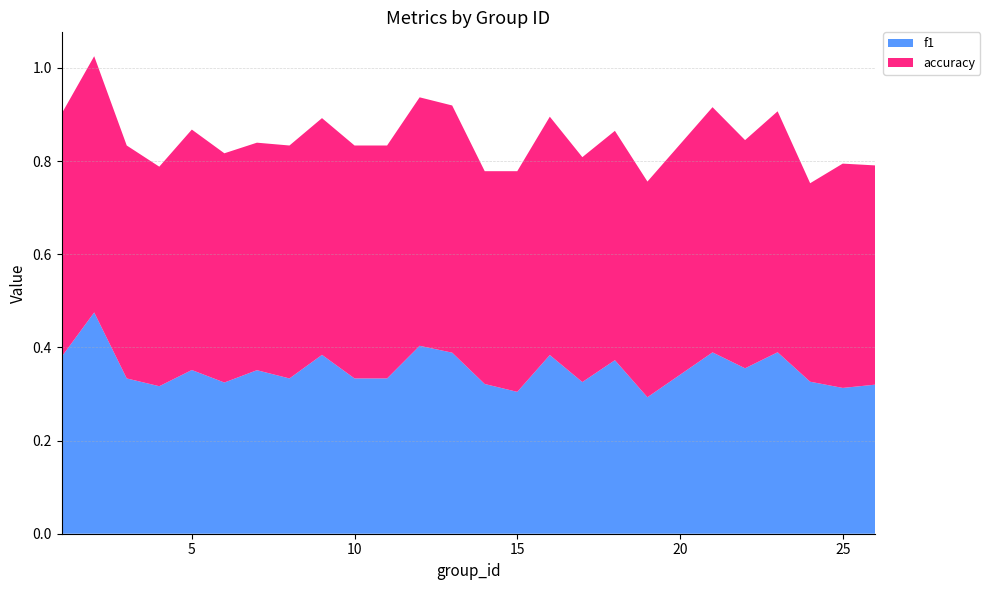

Reading left to right, list all the values displayed in this chart.

f1: 1=0.4	2=0.5	3=0.3	4=0.3	5=0.4	6=0.3	7=0.4	8=0.3	9=0.4	10=0.3	11=0.3	12=0.4	13=0.4	14=0.3	15=0.3	16=0.4	17=0.3	18=0.4	19=0.3	21=0.4	22=0.4	23=0.4	24=0.3	25=0.3	26=0.3
accuracy: 1=0.5	2=0.6	3=0.5	4=0.5	5=0.5	6=0.5	7=0.5	8=0.5	9=0.5	10=0.5	11=0.5	12=0.5	13=0.5	14=0.5	15=0.5	16=0.5	17=0.5	18=0.5	19=0.5	21=0.5	22=0.5	23=0.5	24=0.4	25=0.5	26=0.5